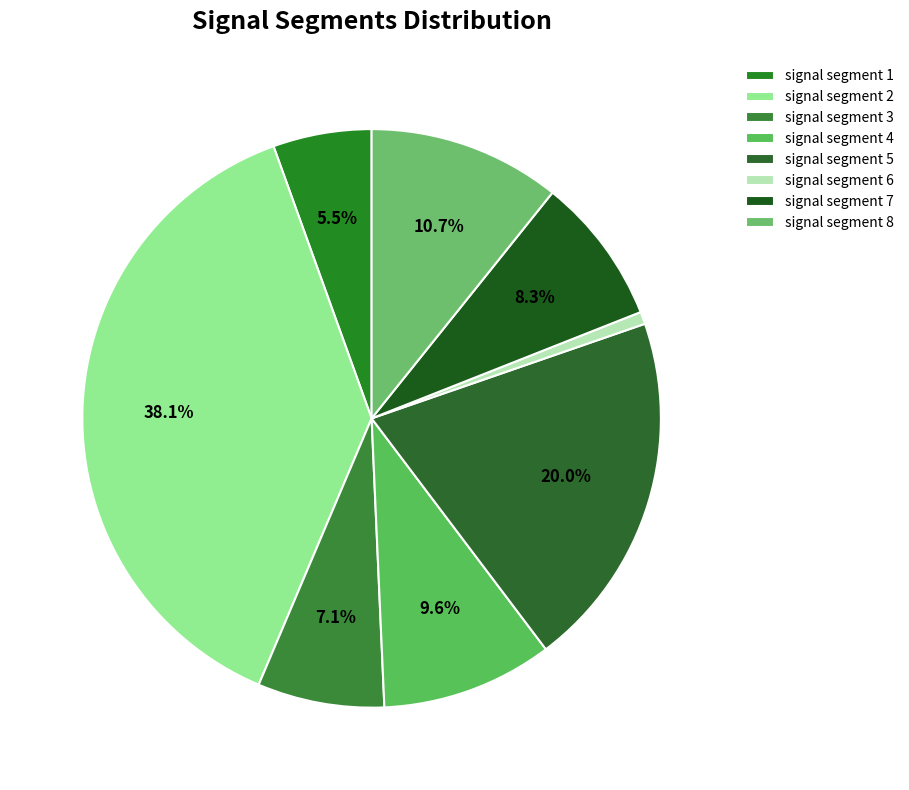

To the nearest percent, what percentage of the pie is signal segment 8?

11%